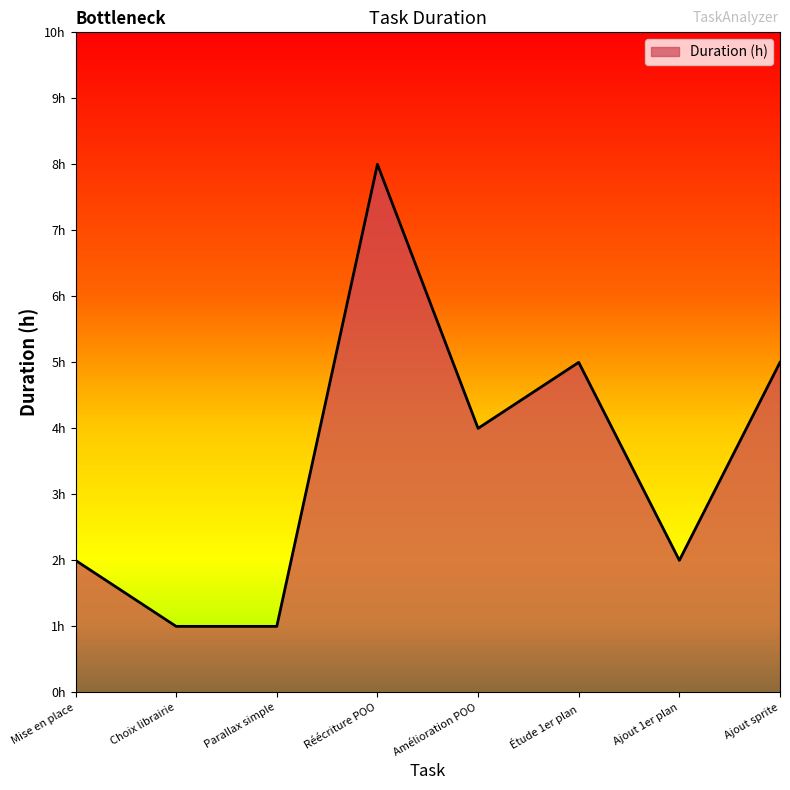

Does the chart display data point markers on the line(s)?

No